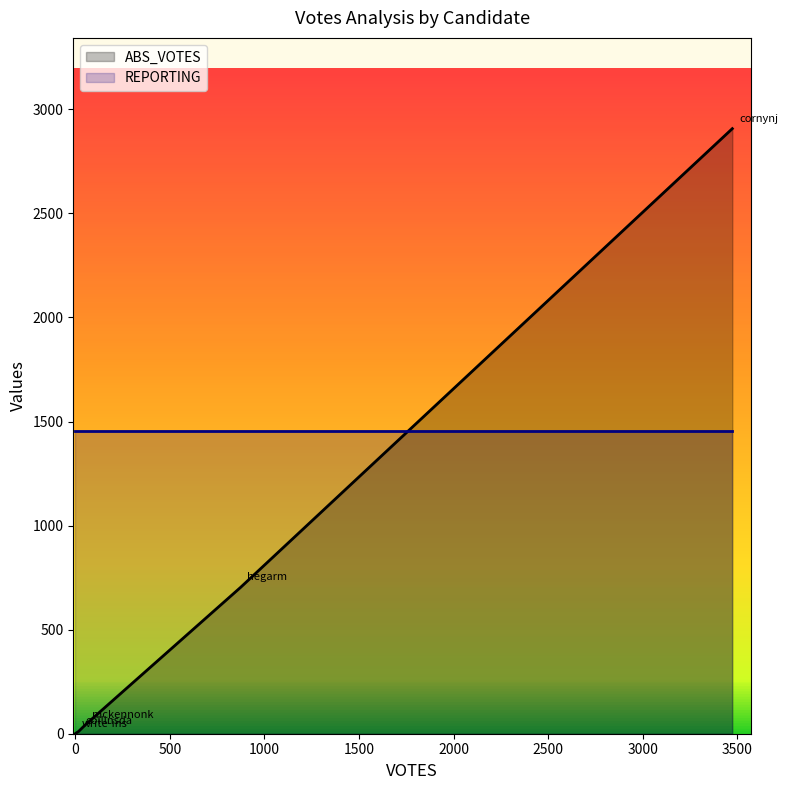

The REPORTING series shows 3 at hegarm. True or false?

False